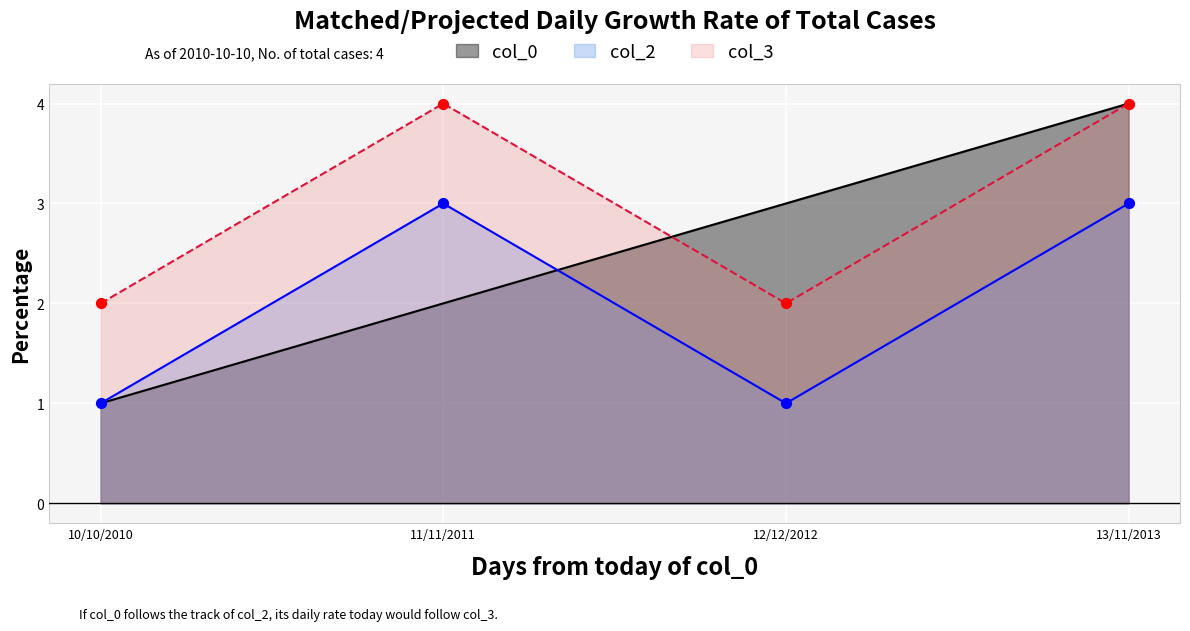

What are all the series names shown in the legend?

col_0, col_2, col_3